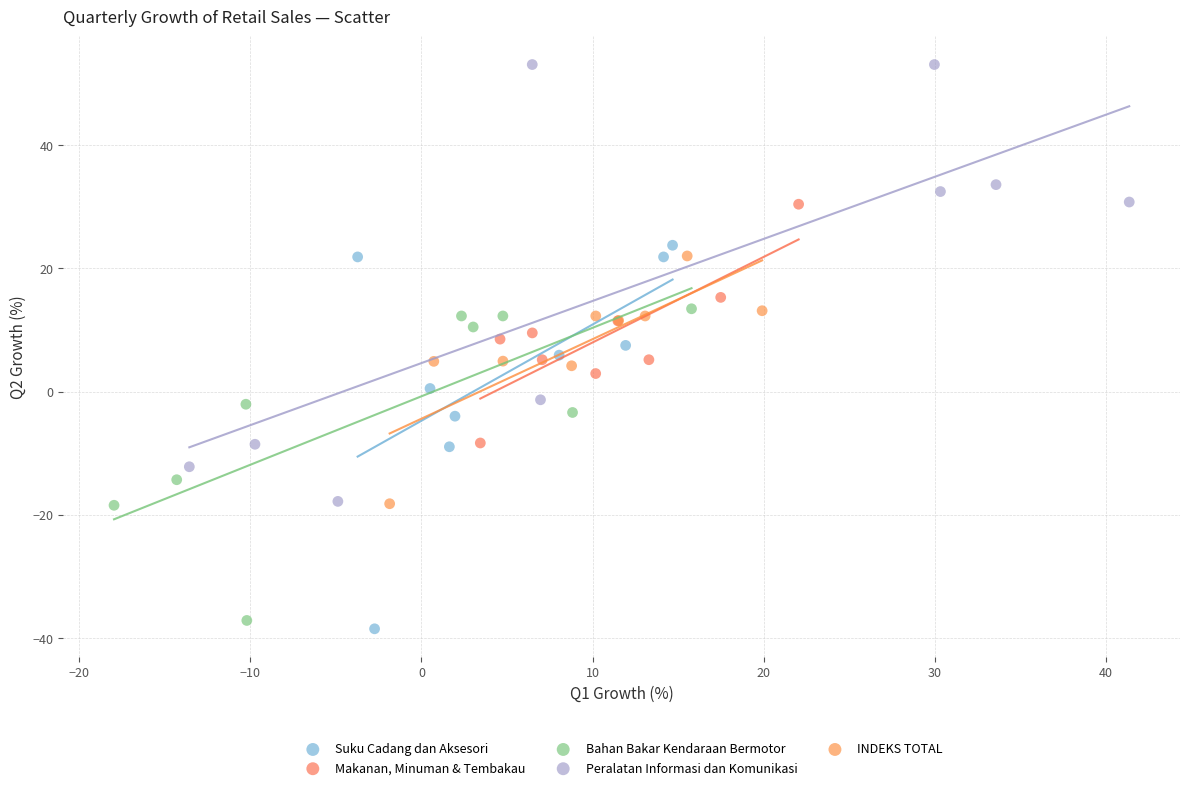

Which series contains the highest Y value?

Peralatan Informasi dan Komunikasi